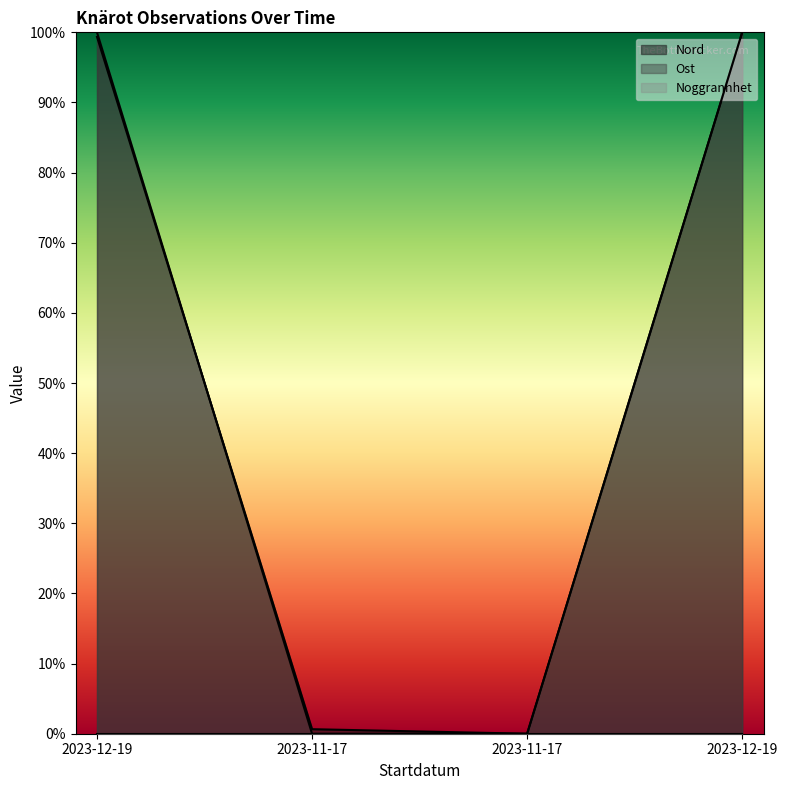

What is the greatest value displayed?

1.0